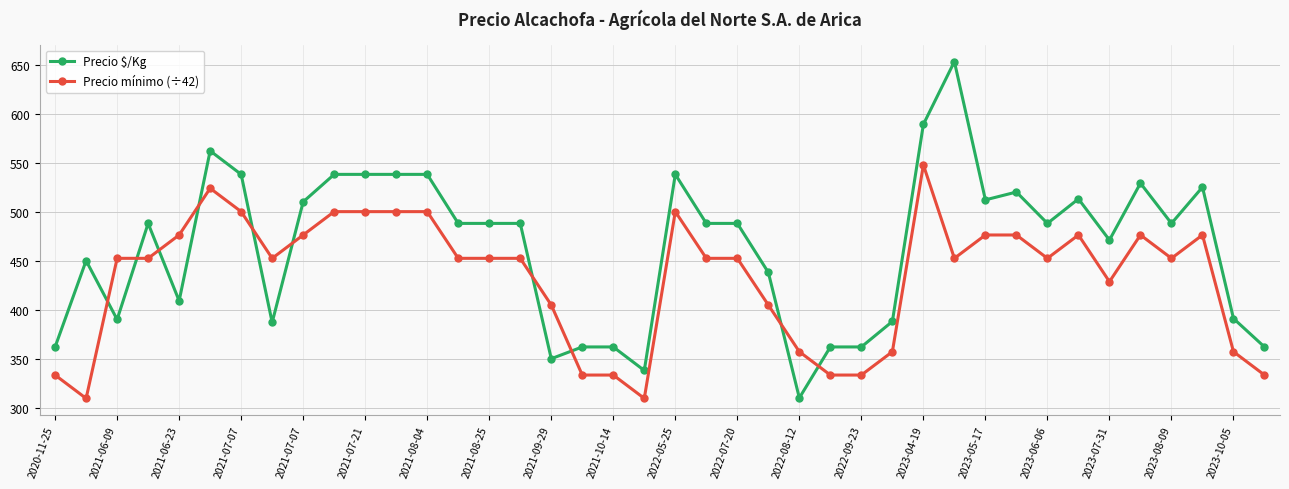

True or false: Precio $/Kg has more than 2 interior local peaks.

True